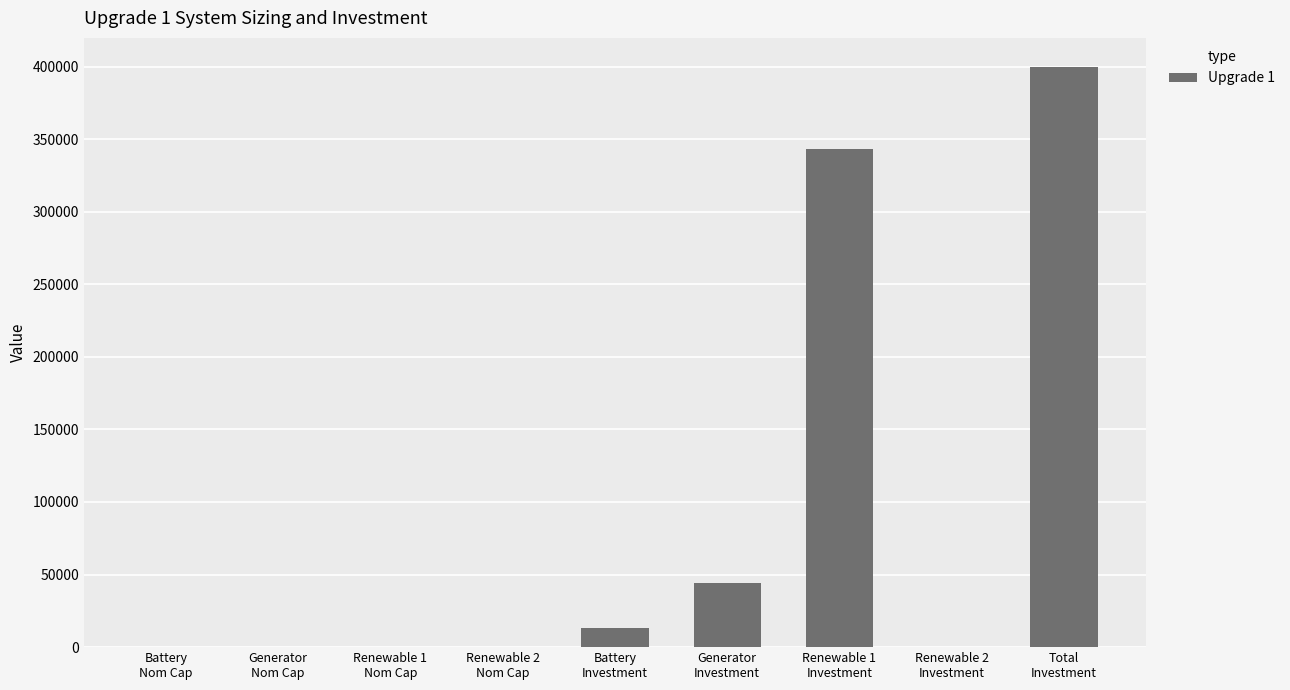

Are the bars horizontal?

No